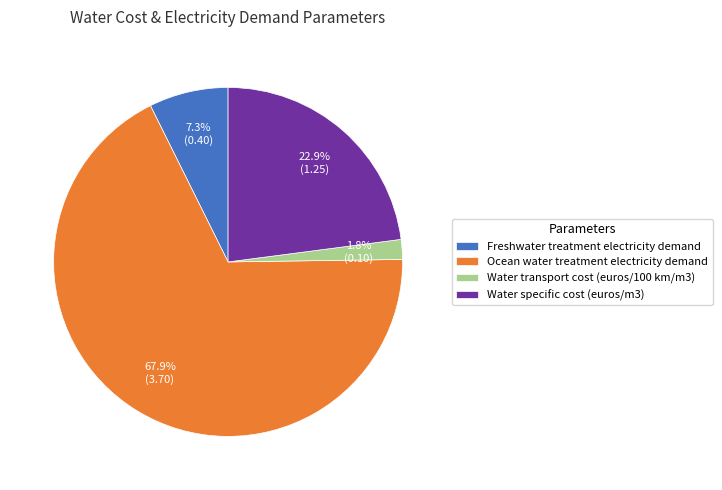

How many slices are in this pie chart?

4